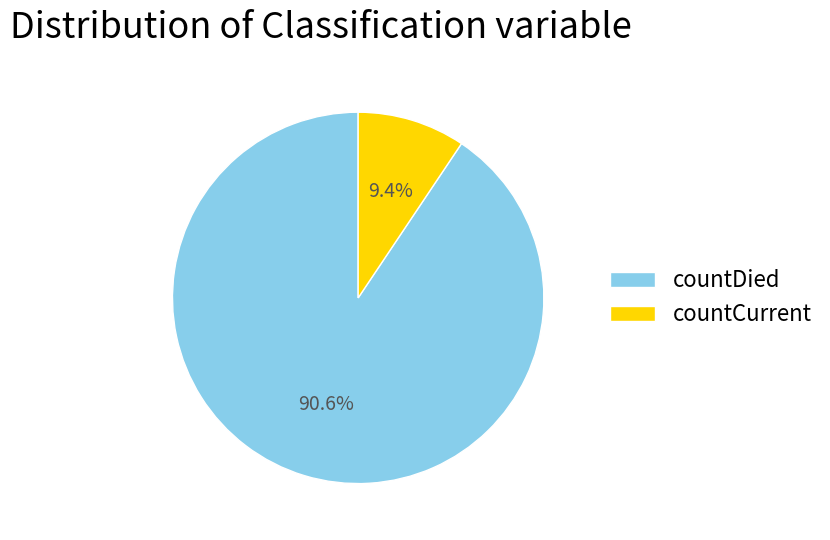

To the nearest percent, what percentage of the pie is countDied?

91%